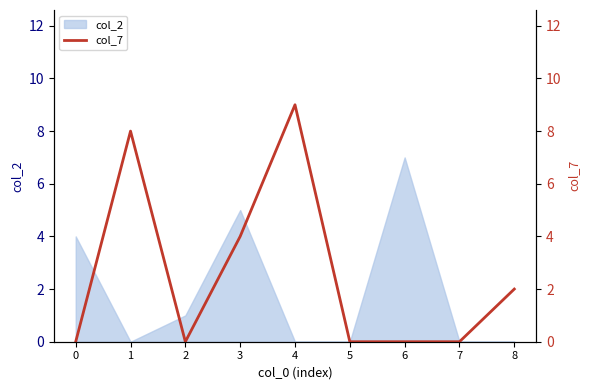

What is the difference between the second highest and minimum values?

8